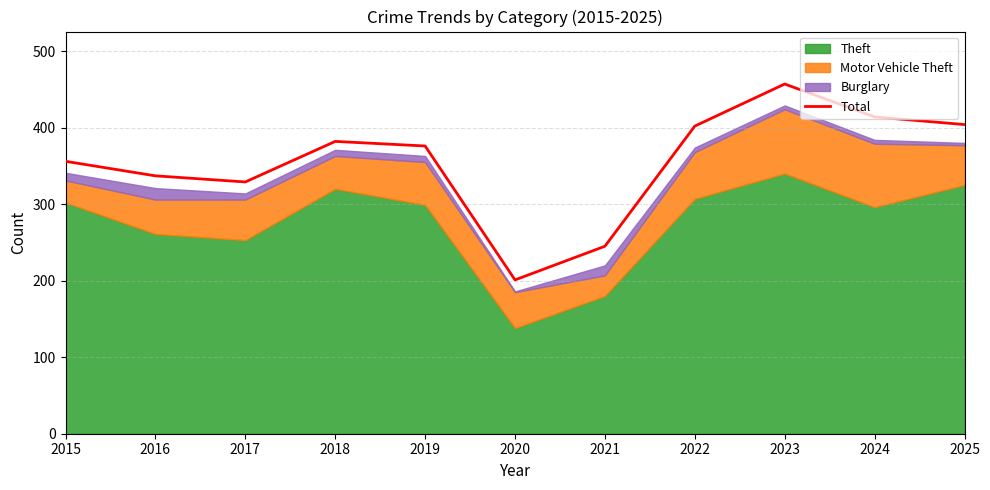

How many points are lower than both their immediate neighbors (excluding endpoints)?

2